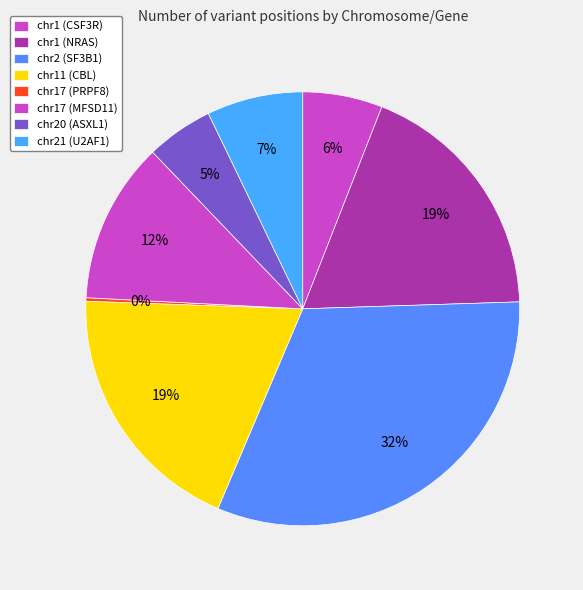

True or false: chr17 (PRPF8) accounts for 0% of the total.

True